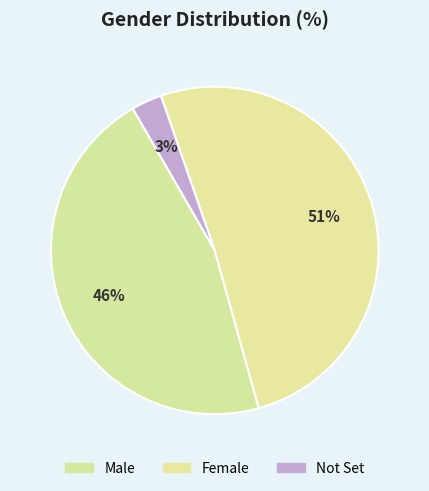

The Not Set slice represents 3% of the pie. True or false?

True